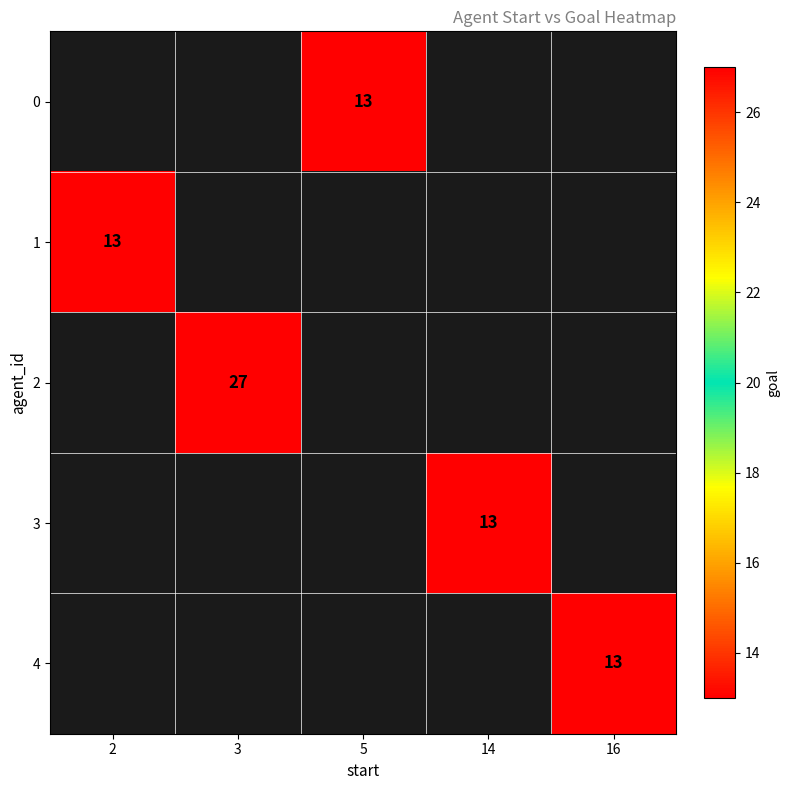

The 0 series shows 4 at 5. True or false?

False